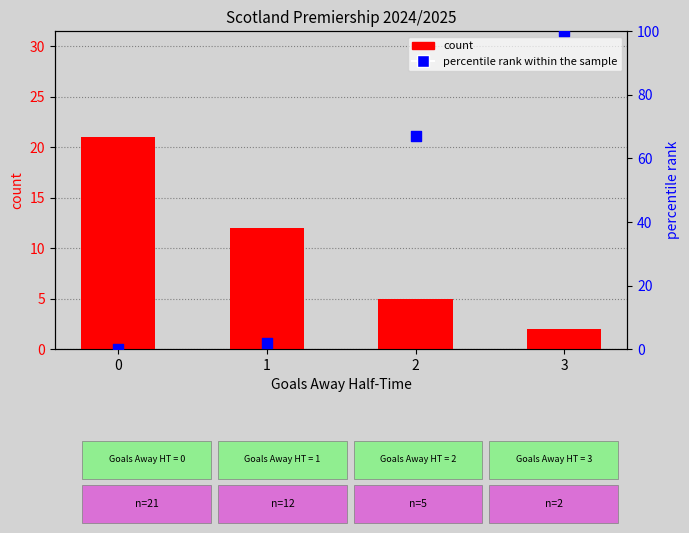

At which category is the sum across all series the highest?

3